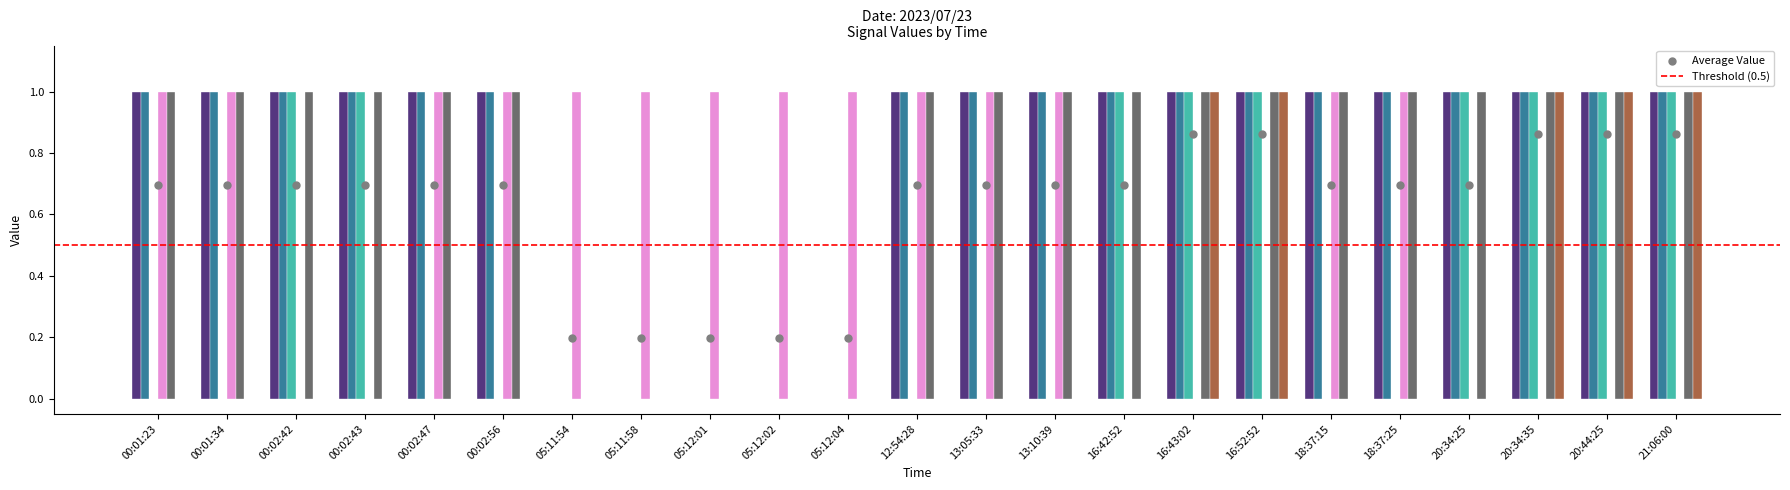

At which category is the sum across all series the highest?

16:43:02